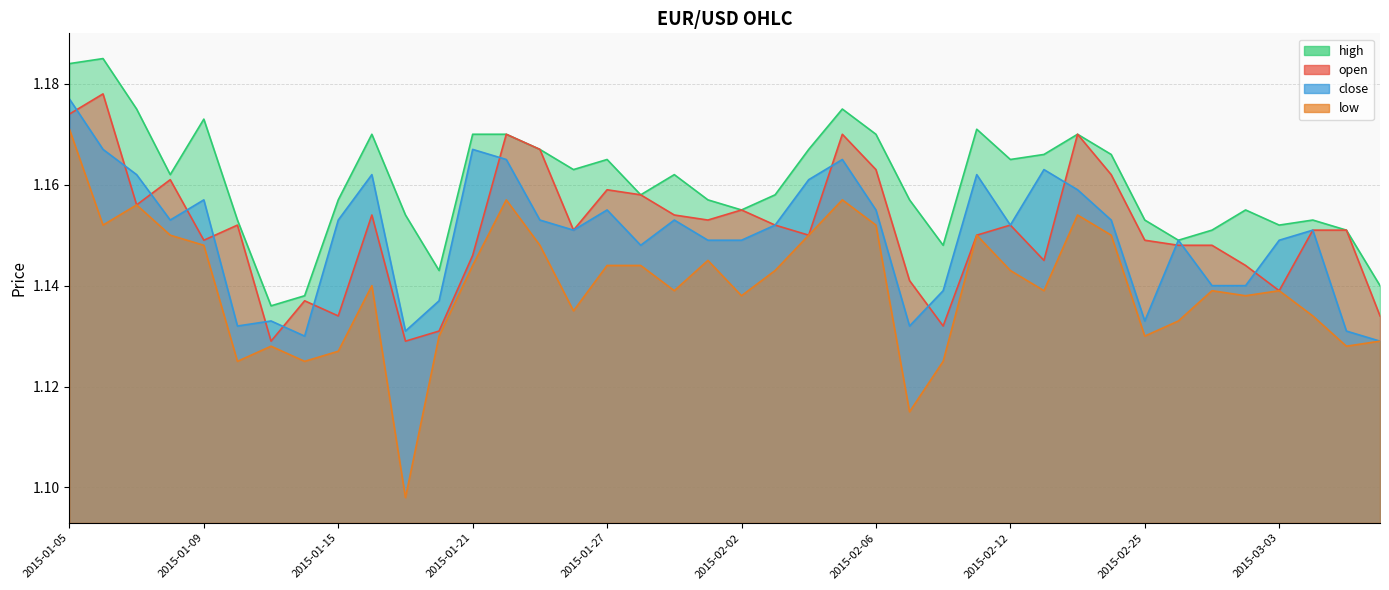

List the labels in order of low value, largest first.

2015-01-05, 2015-01-22, 2015-02-05, 2015-01-07, 2015-02-16, 2015-01-06, 2015-02-06, 2015-01-08, 2015-02-04, 2015-02-11, 2015-02-17, 2015-01-09, 2015-01-23, 2015-01-30, 2015-01-21, 2015-01-27, 2015-01-28, 2015-02-03, 2015-02-12, 2015-01-16, 2015-01-29, 2015-02-13, 2015-02-27, 2015-03-03, 2015-02-02, 2015-03-02, 2015-01-26, 2015-03-04, 2015-02-26, 2015-01-20, 2015-02-25, 2015-03-06, 2015-01-13, 2015-03-05, 2015-01-15, 2015-01-12, 2015-01-14, 2015-02-10, 2015-02-09, 2015-01-19